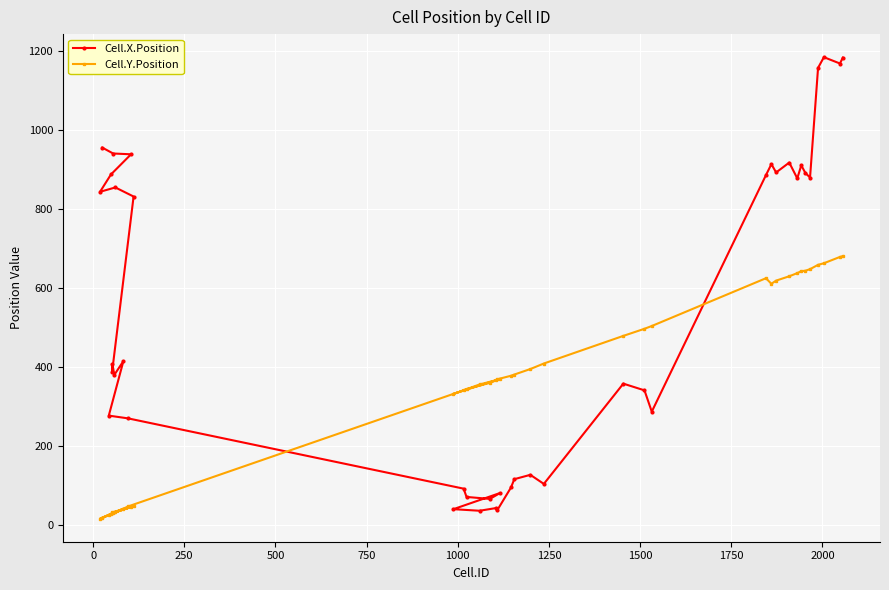

List the series in order of their overall mean, highest first.

Cell.X.Position, Cell.Y.Position